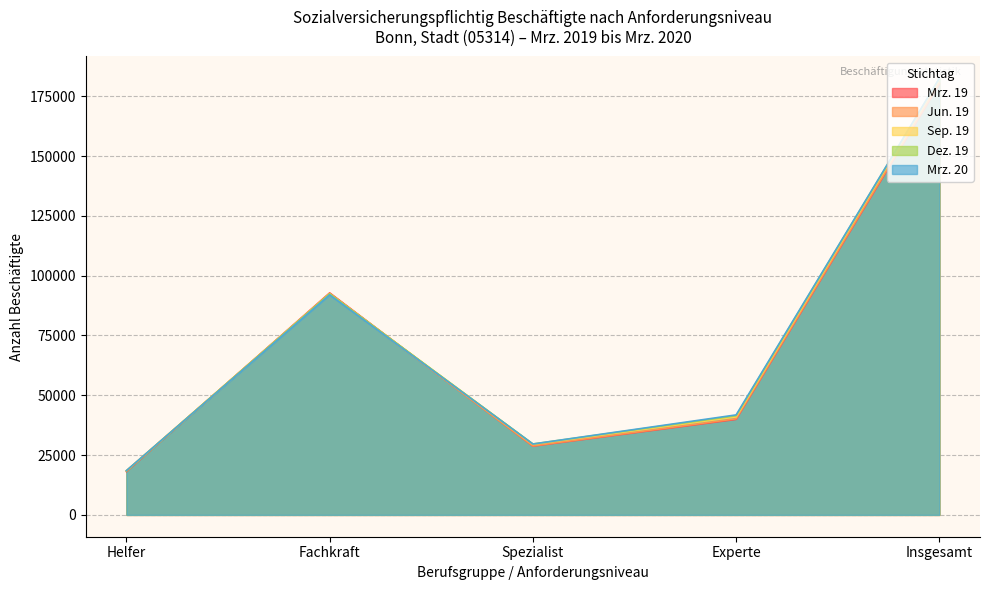

What is the sum of all Mrz. 19 values?

359665